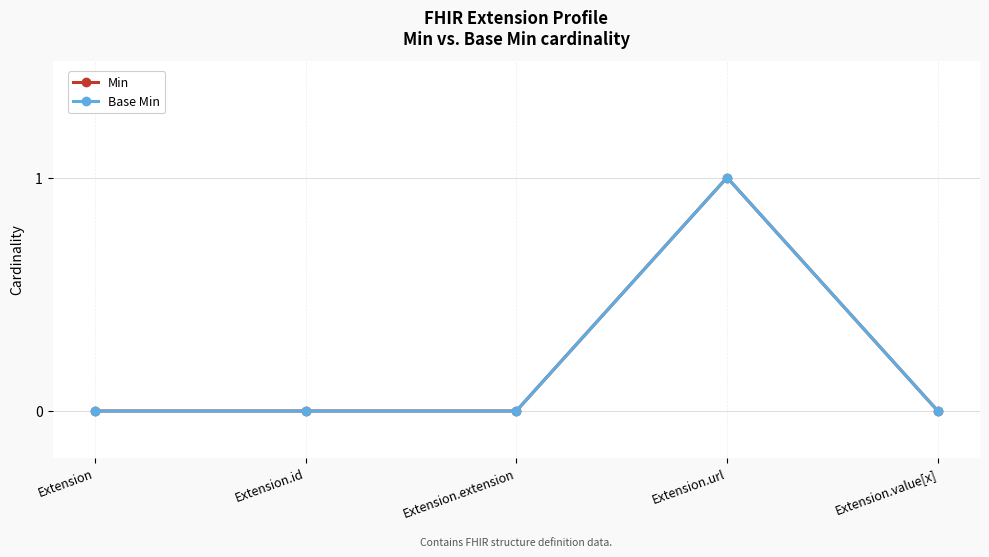

The value of Min at Extension.url is 1. True or false?

True